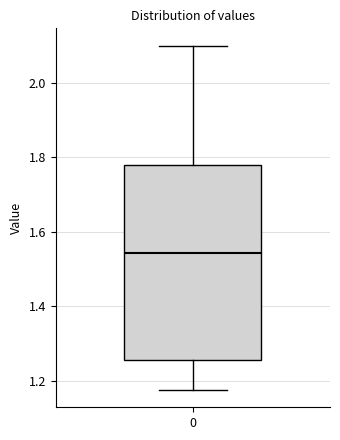

Transcribe this box plot: give where the median line is, the range the box spans, and where the two whiskers end, as read against the y-axis. The values are not printed on the chart, so give them approximately, as read against the axis.

median 1.54, box 1.26 to 1.78, whiskers 1.18 to 2.10